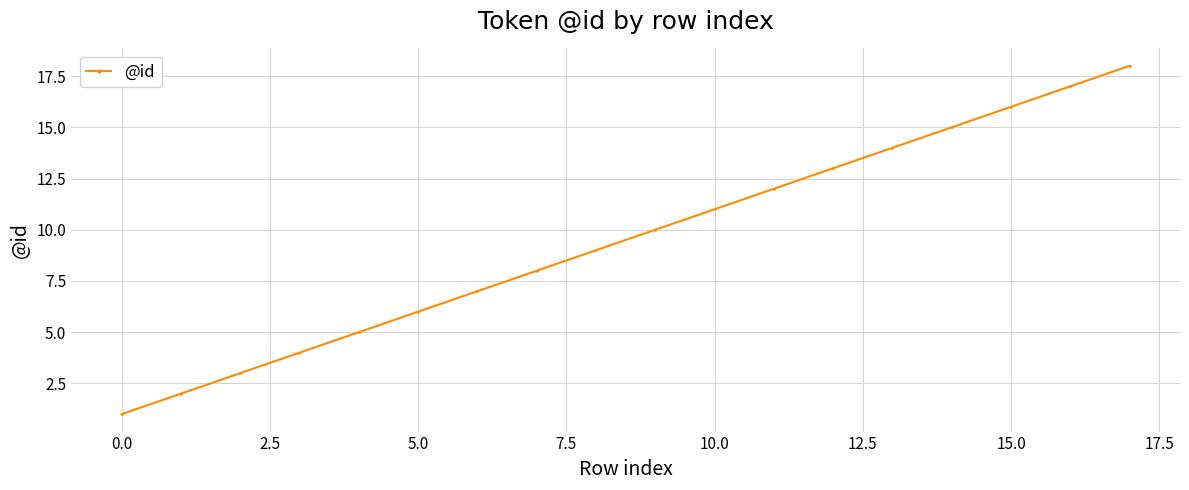

What is the maximum value shown in the chart?

18